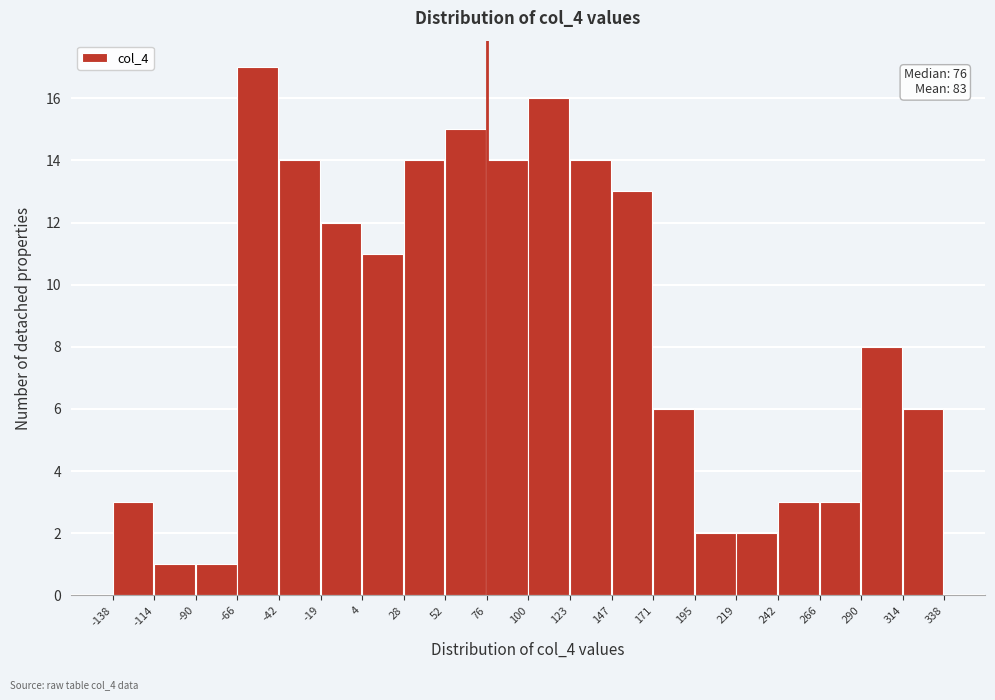

Which range on the x-axis has the tallest bar?

-66 to -42